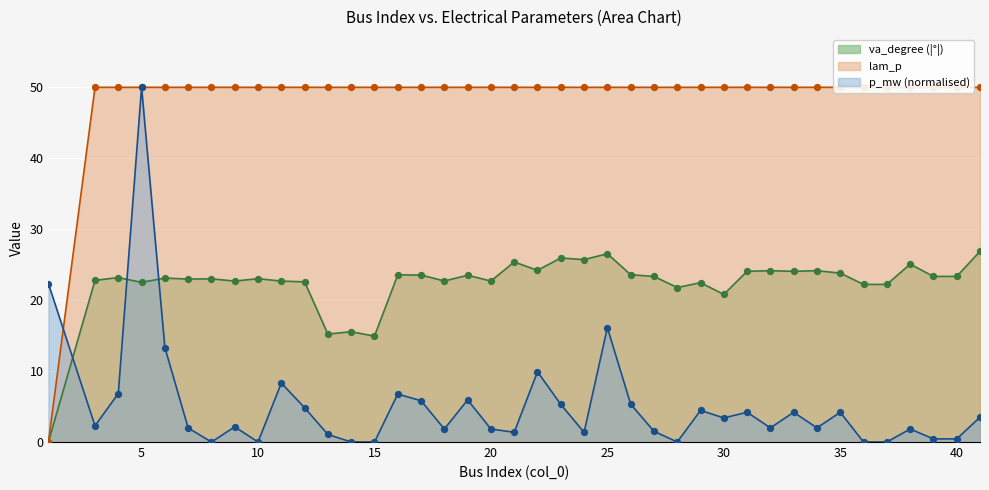

At which category is the sum across all series the highest?

5